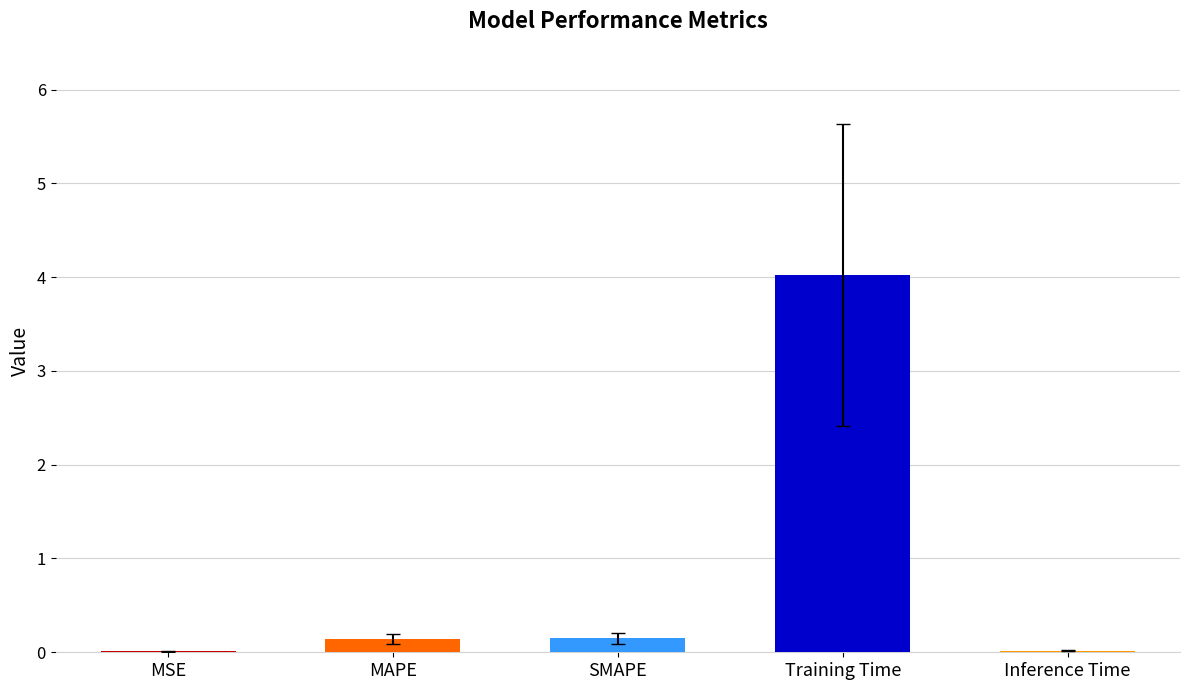

Which has a higher value, MSE or MAPE?

MAPE